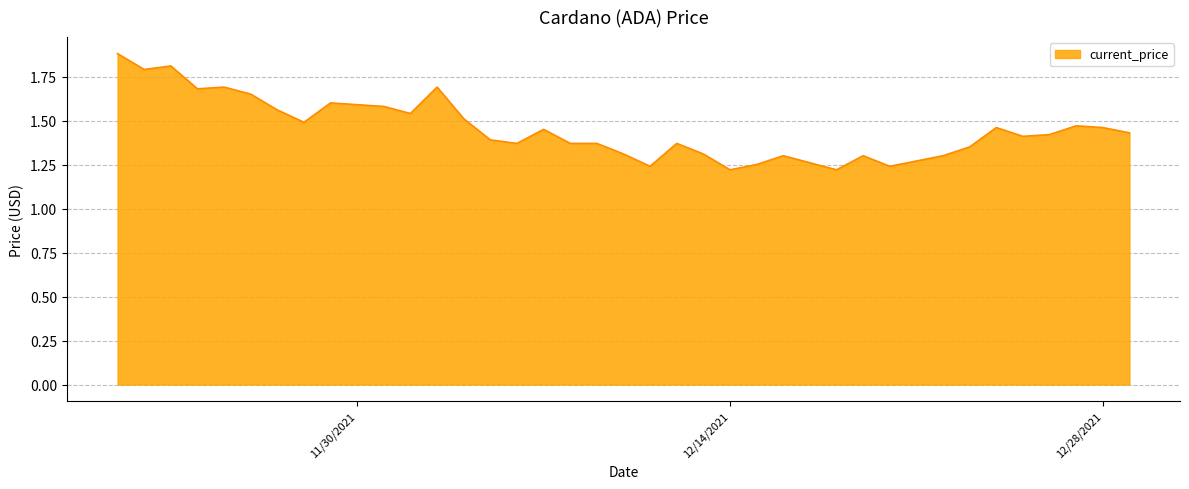

What is the difference between the maximum and minimum values?

0.7